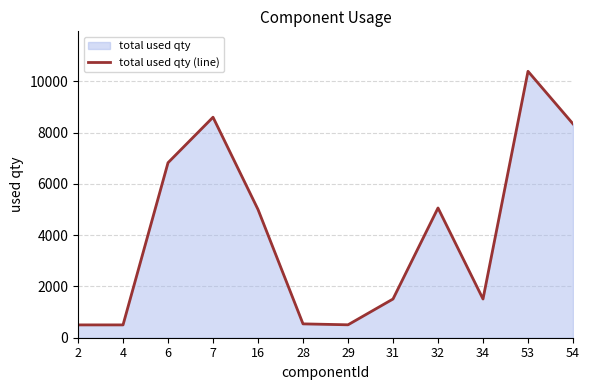

What is the difference between the second highest and minimum values?

8099